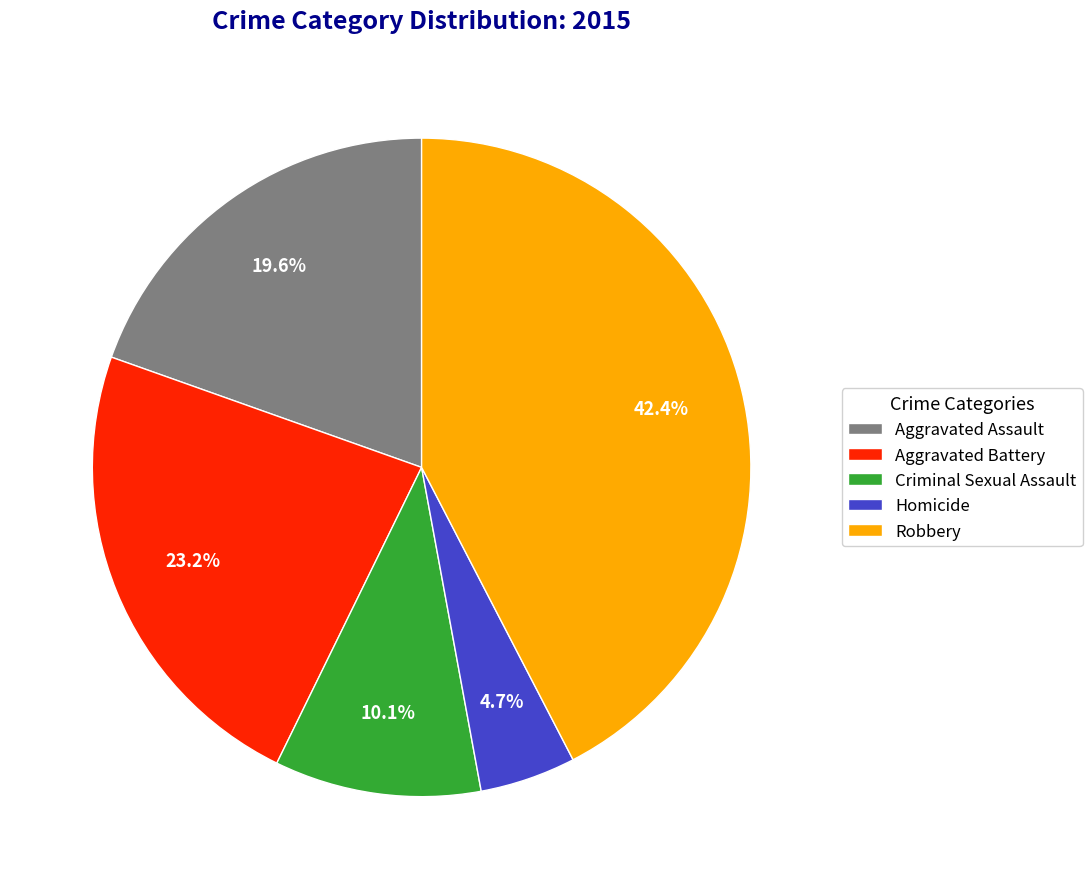

Between Criminal Sexual Assault and Robbery, which is larger?

Robbery